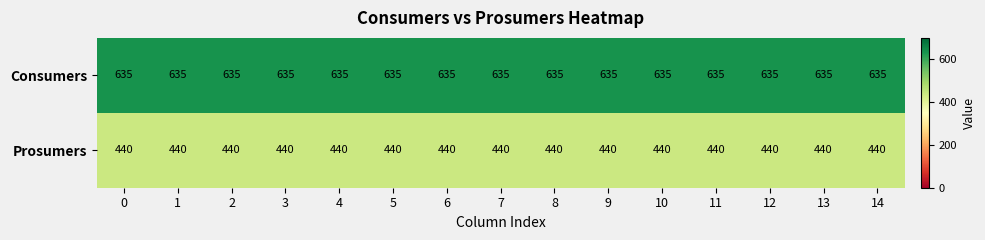

What is the greatest value displayed?

635